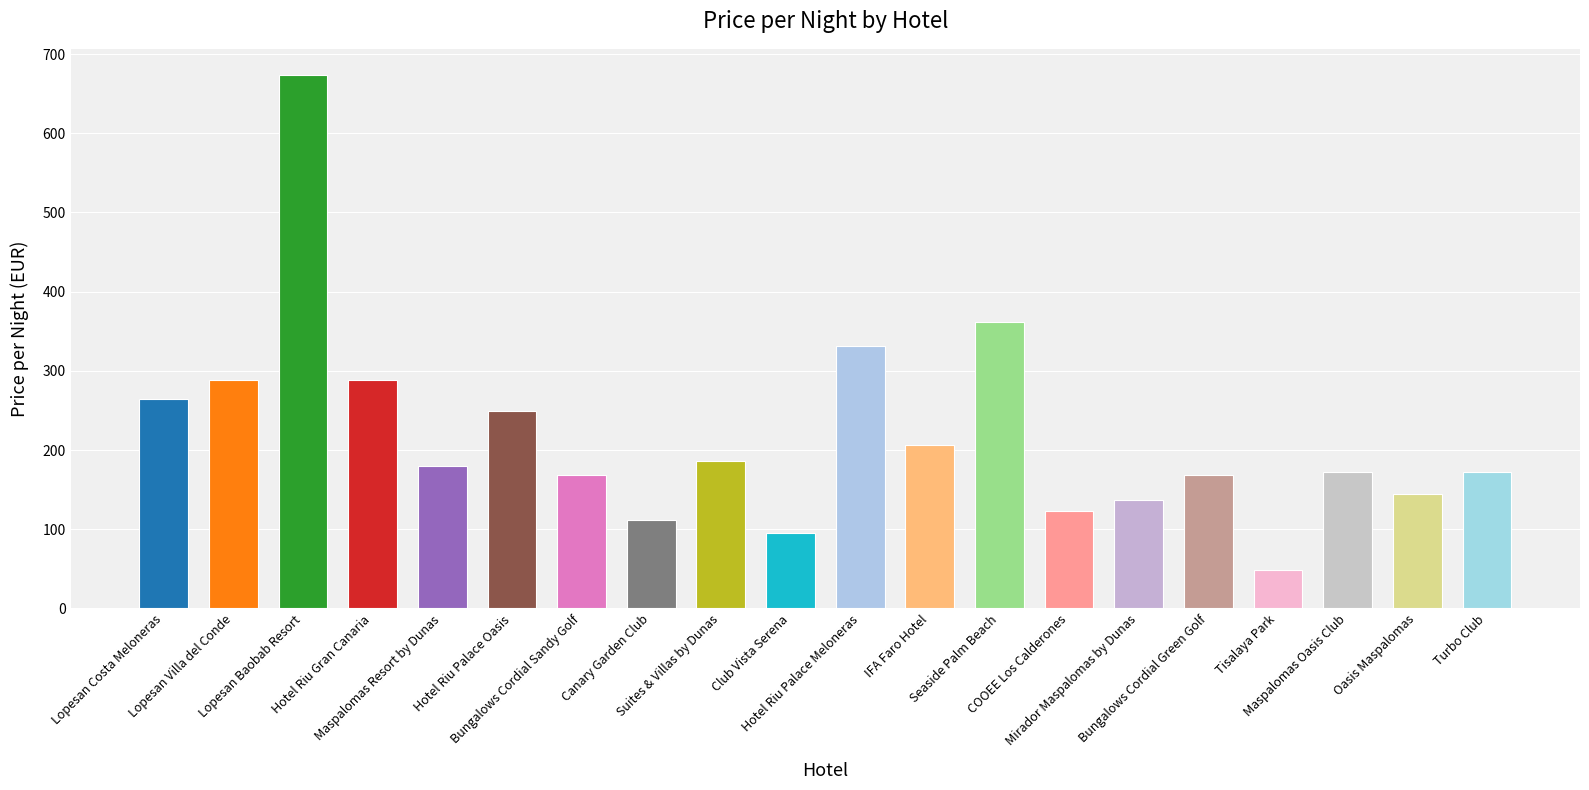

Which label corresponds to the smallest value in the chart?

Tisalaya Park